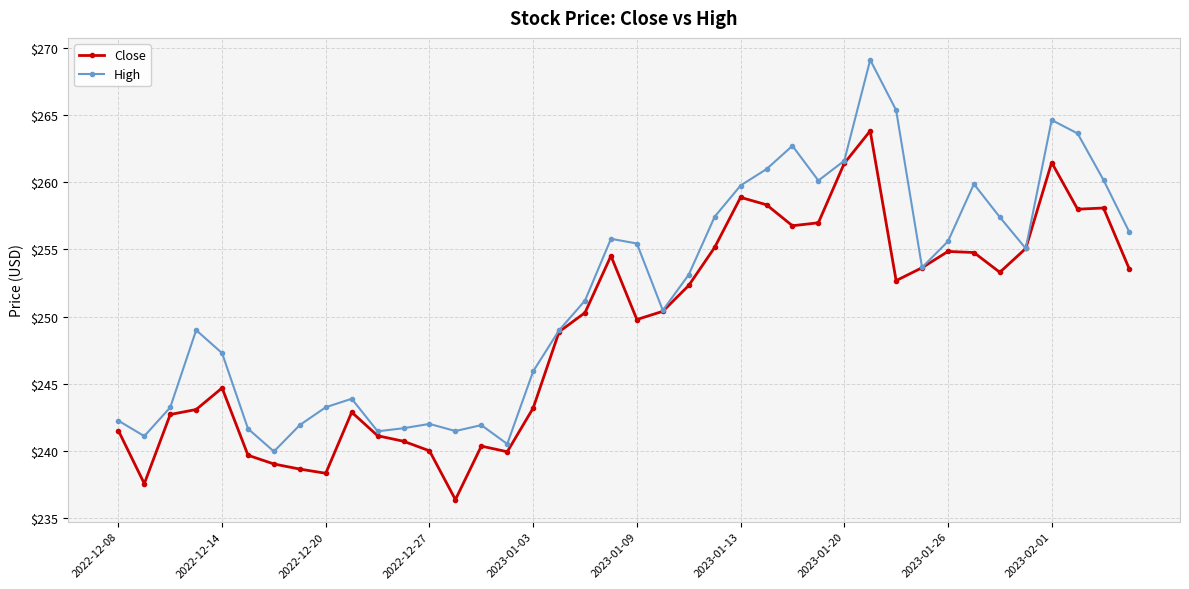

Rank the series by their maximum value, from lowest to highest.

Close, High